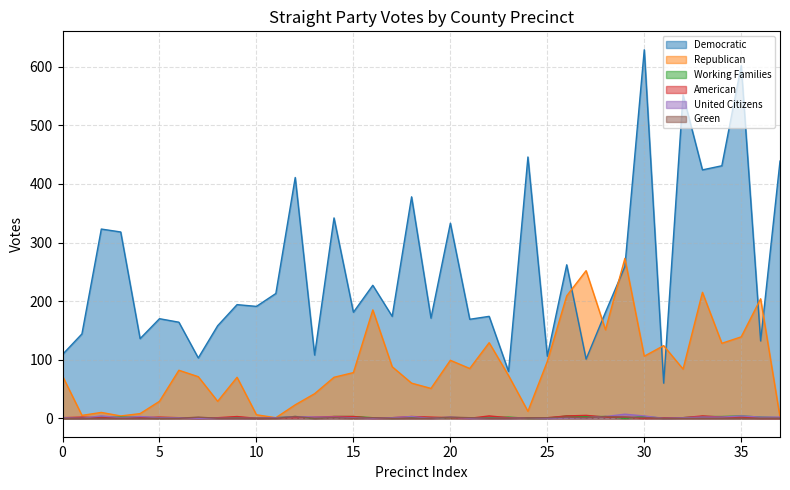

True or false: Republican and Democratic cross at least once.

True